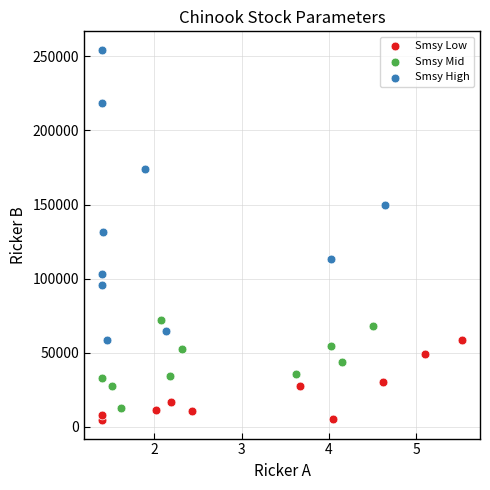

Which series reaches the maximum Y coordinate?

Smsy High